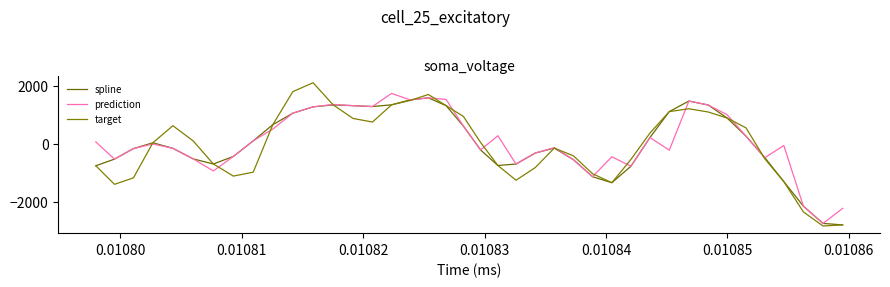

How many lines are shown in the chart?

3